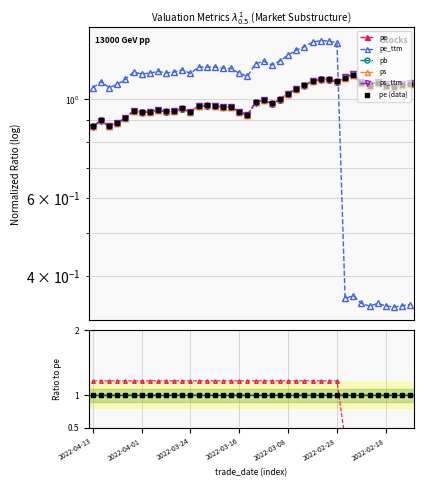

What is the label of the 30th point from the left?

2022-03-01